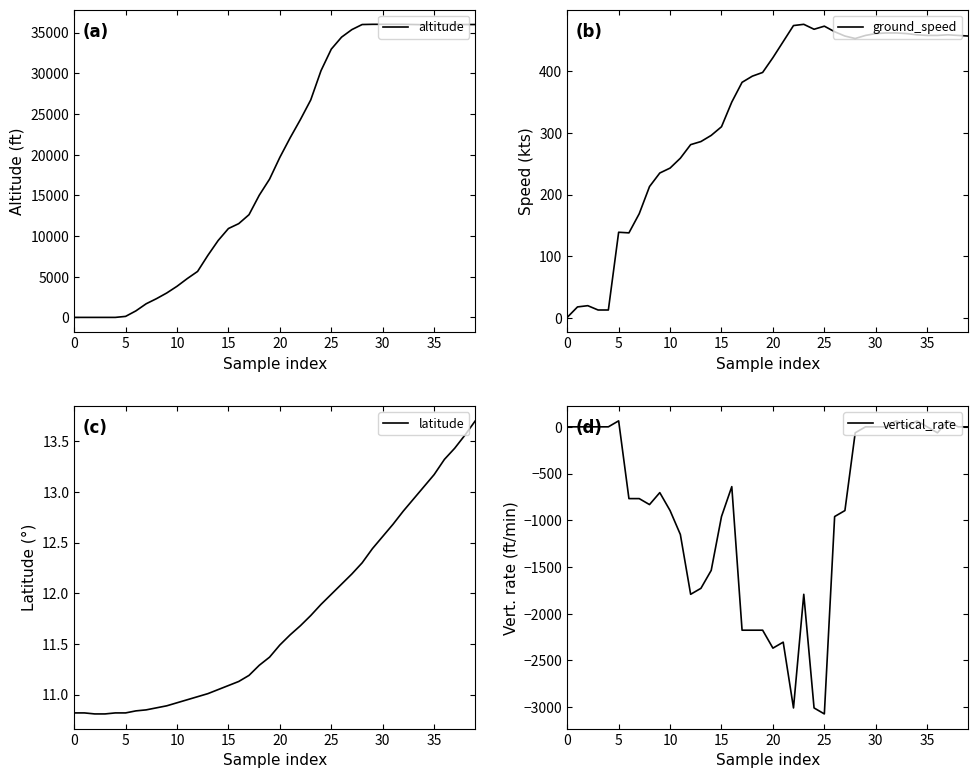

At 15, list the series in order from smallest to largest.

altitude, vertical_rate, latitude, ground_speed